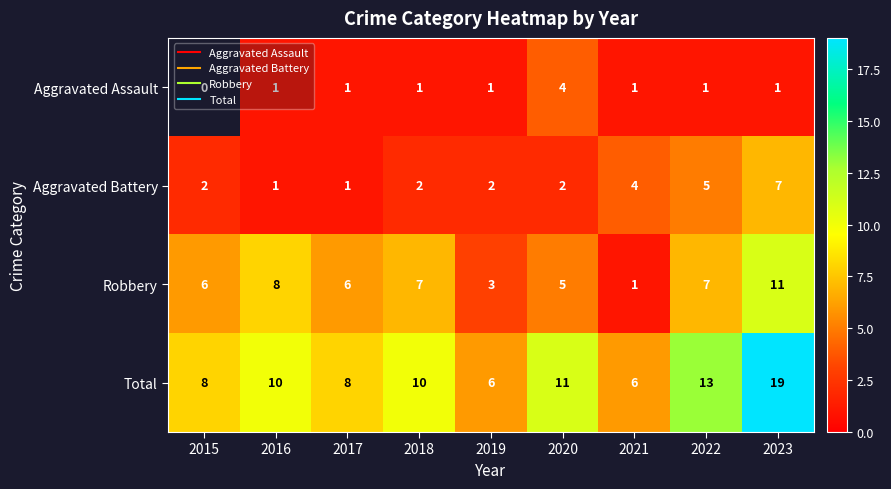

Which series has the widest spread of values?

Total